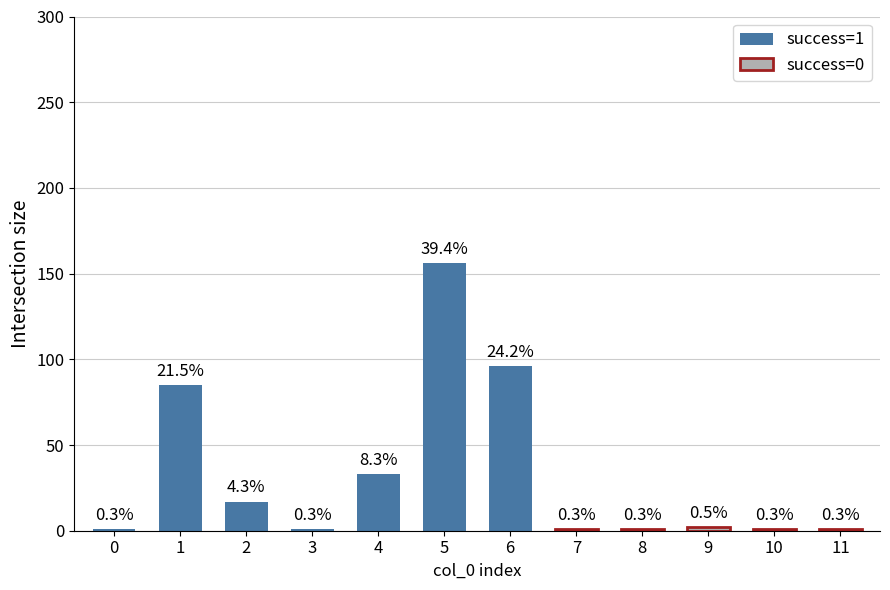

Reading left to right, what are all the values shown in this chart?

success=1: 1	85	17	1	33	156	96	0	0	0	0	0
success=0: 0	0	0	0	0	0	0	1	1	2	1	1